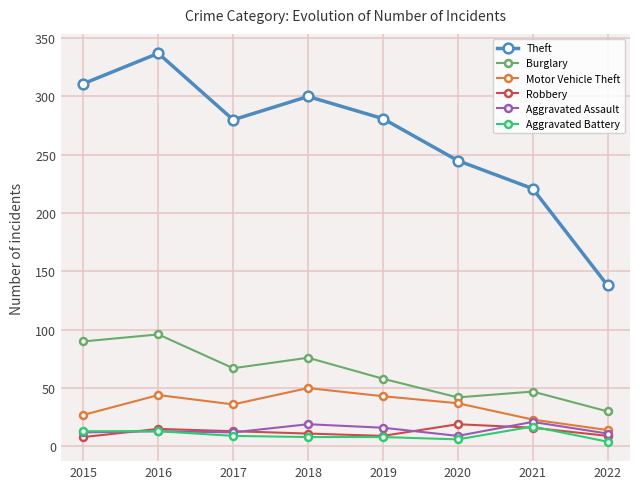

What is the approximate value of Aggravated Battery at 2015?

13